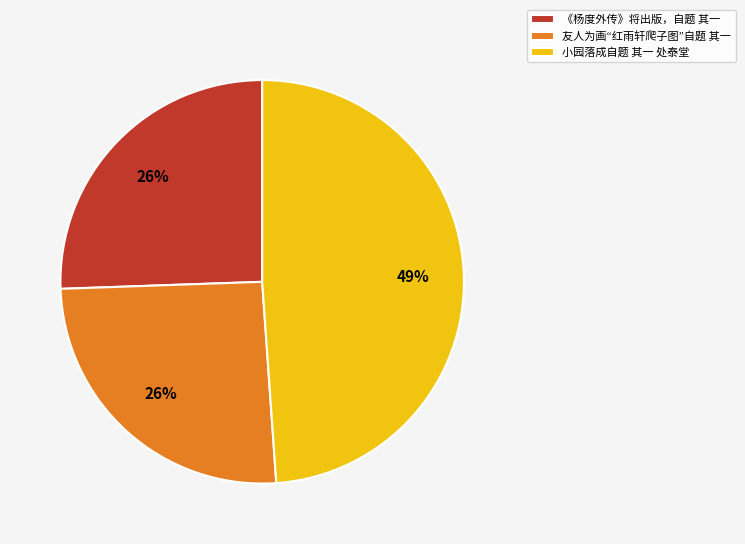

What percentage is the 小园落成自题 其一 处泰堂 slice, to the nearest percent?

49%